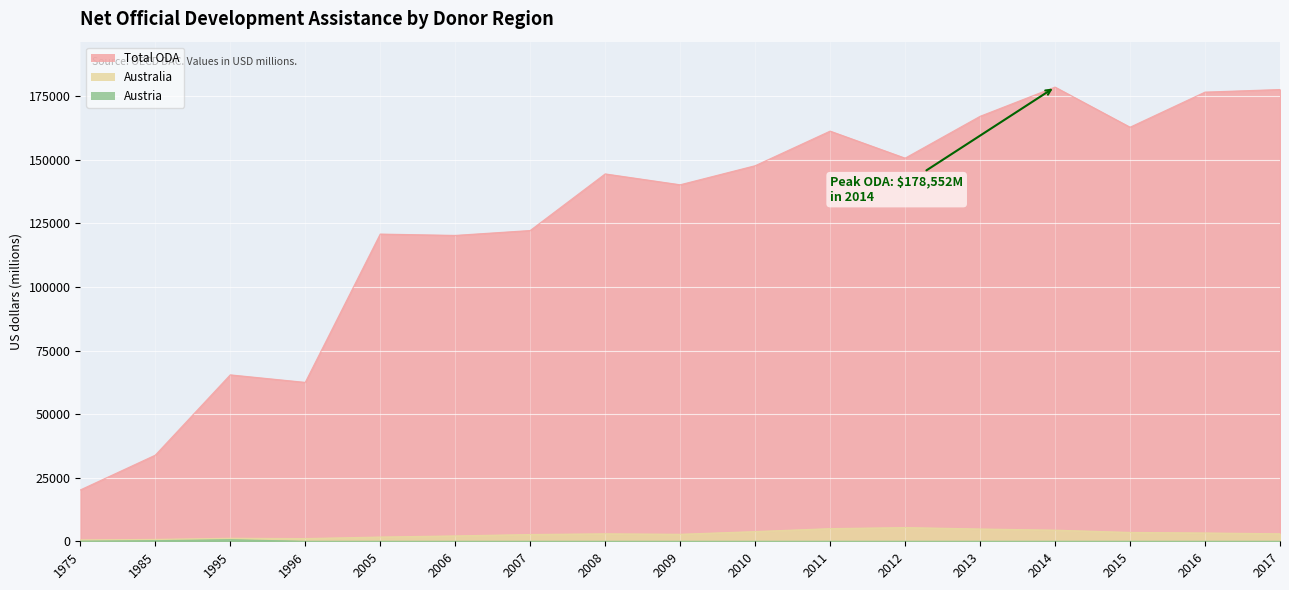

Where is the first local minimum for Australia?

1996